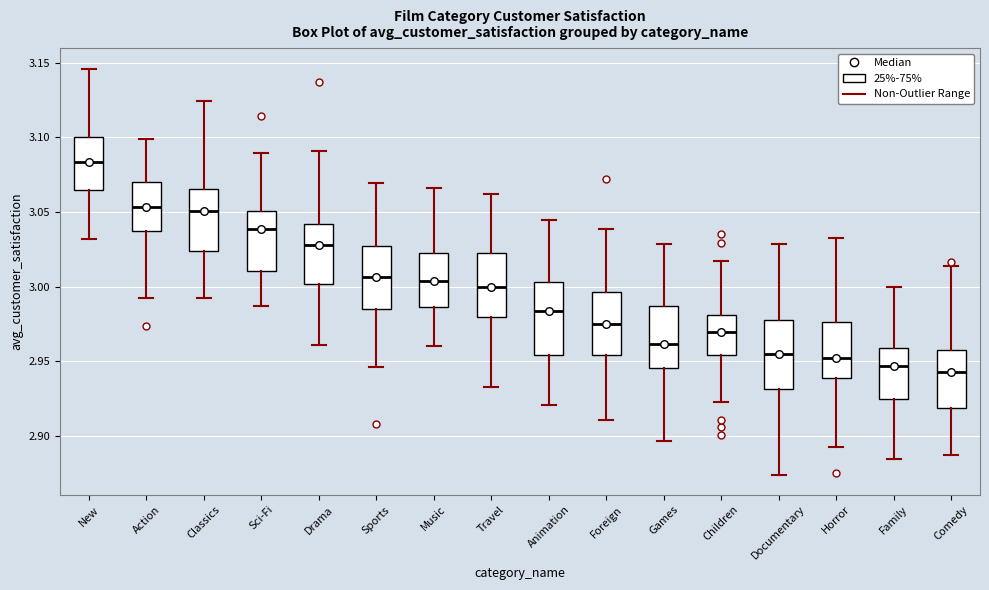

Reading left to right, transcribe this box plot: for each box, give where its median line is, the range the box spans, and where its two whiskers end, as read against the y-axis. The values are not printed on the chart, so give them approximately, as read against the axis.

New: median 3.085, box 3.065 to 3.100, whiskers 3.030 to 3.145
Action: median 3.055, box 3.035 to 3.070, whiskers 2.995 to 3.100
Classics: median 3.050, box 3.025 to 3.065, whiskers 2.995 to 3.125
Sci-Fi: median 3.040, box 3.010 to 3.050, whiskers 2.985 to 3.090
Drama: median 3.030, box 3.000 to 3.040, whiskers 2.960 to 3.090
Sports: median 3.005, box 2.985 to 3.025, whiskers 2.945 to 3.070
Music: median 3.005, box 2.985 to 3.020, whiskers 2.960 to 3.065
Travel: median 3.000, box 2.980 to 3.020, whiskers 2.935 to 3.060
Animation: median 2.985, box 2.955 to 3.005, whiskers 2.920 to 3.045
Foreign: median 2.975, box 2.955 to 2.995, whiskers 2.910 to 3.040
Games: median 2.960, box 2.945 to 2.985, whiskers 2.895 to 3.030
Children: median 2.970, box 2.955 to 2.980, whiskers 2.925 to 3.015
Documentary: median 2.955, box 2.930 to 2.980, whiskers 2.875 to 3.030
Horror: median 2.950, box 2.940 to 2.975, whiskers 2.895 to 3.030
Family: median 2.945, box 2.925 to 2.960, whiskers 2.885 to 3.000
Comedy: median 2.945, box 2.920 to 2.955, whiskers 2.885 to 3.015